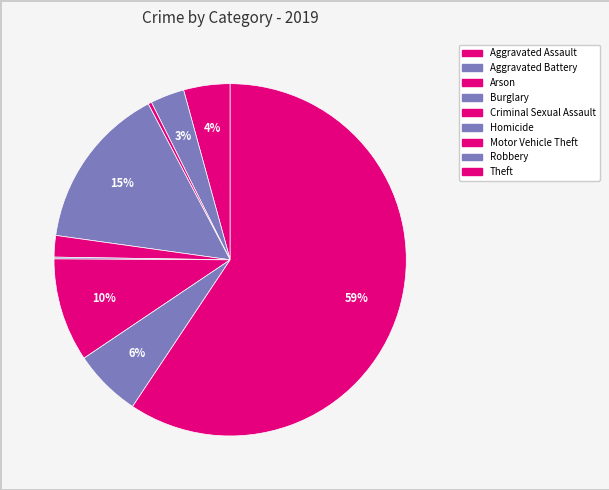

Is there a majority slice in this chart?

Yes